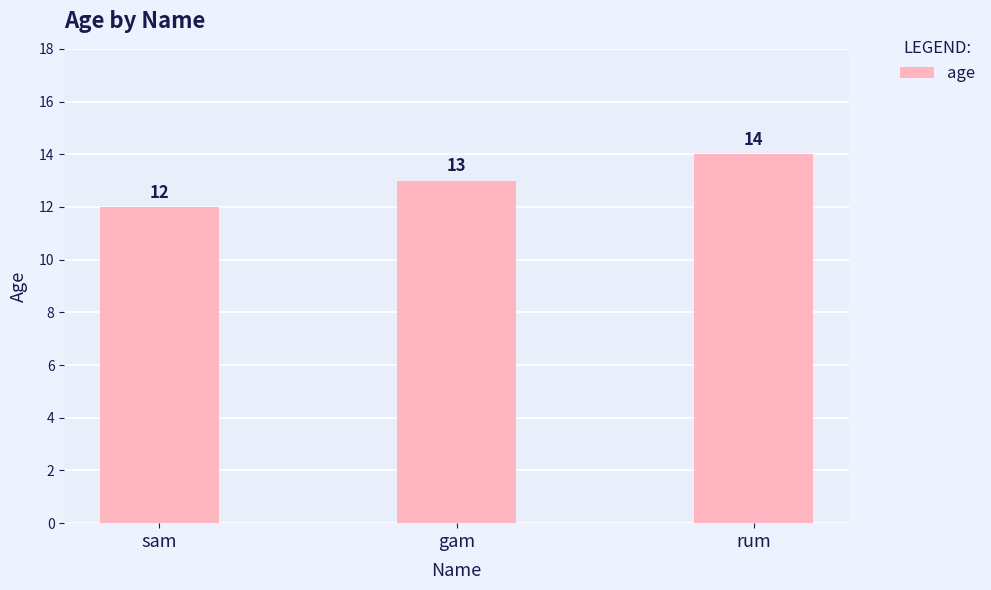

True or false: the data shows 3 at gam.

False